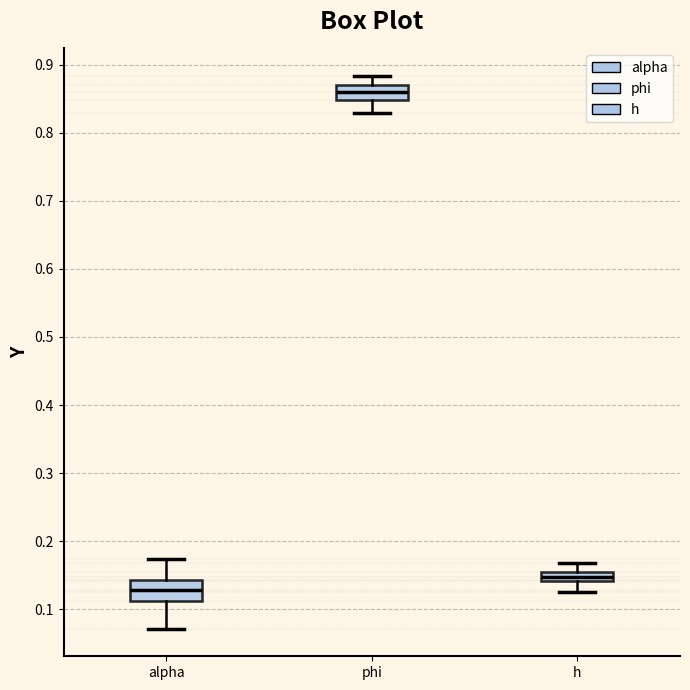

Where does the lower whisker of the box for alpha end on the y-axis? The values are not printed on the chart, so give them approximately, as read against the axis.

0.07